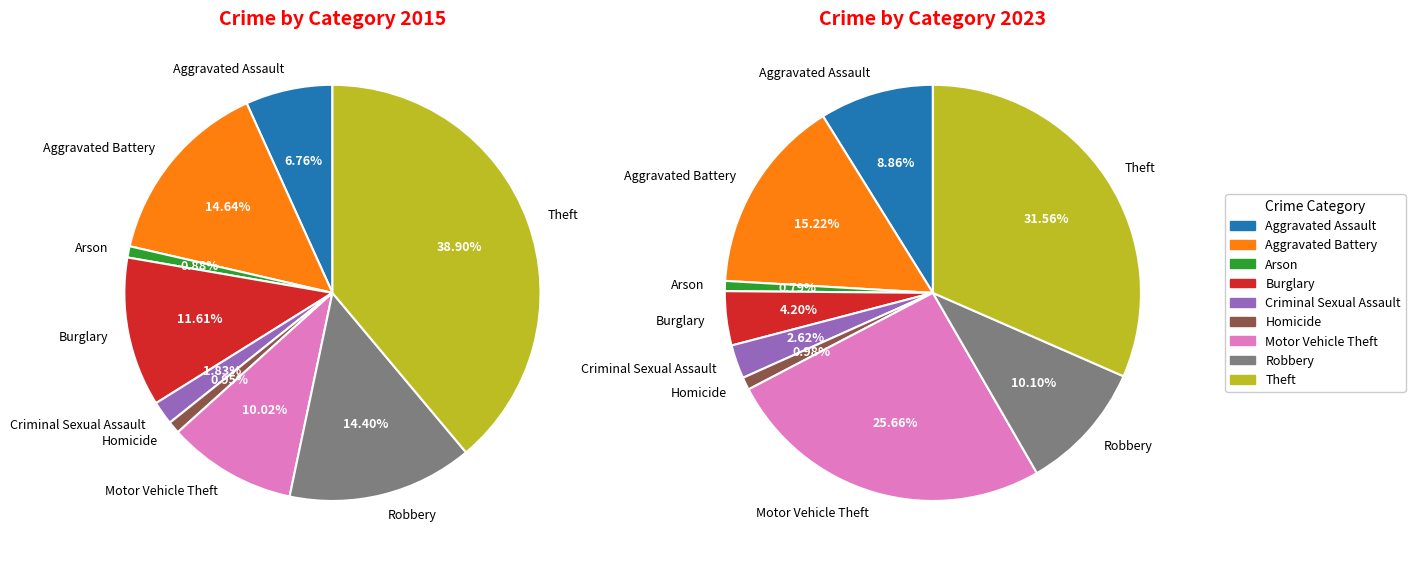

True or false: Burglary accounts for 14% of the total.

False